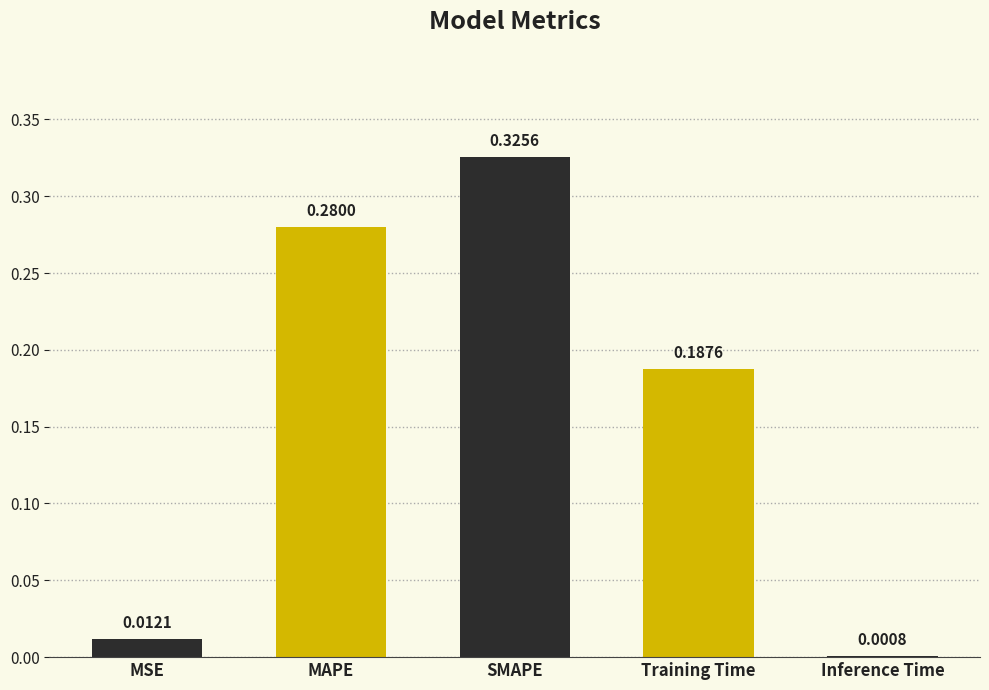

True or false: the data shows 0.4 at MAPE.

False